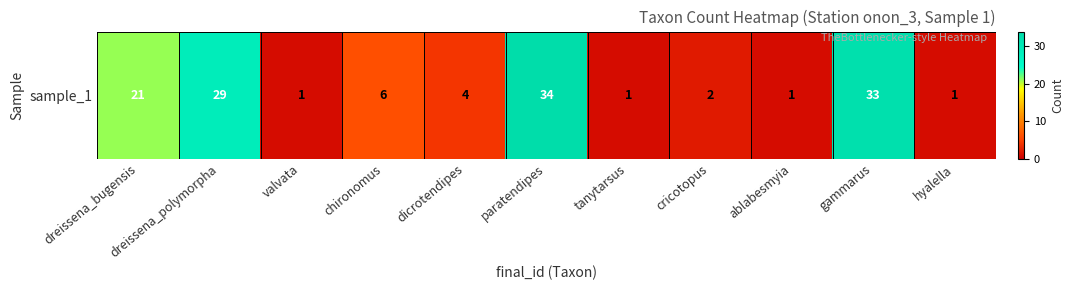

What is the sum of the values at gammarus and dicrotendipes?

37